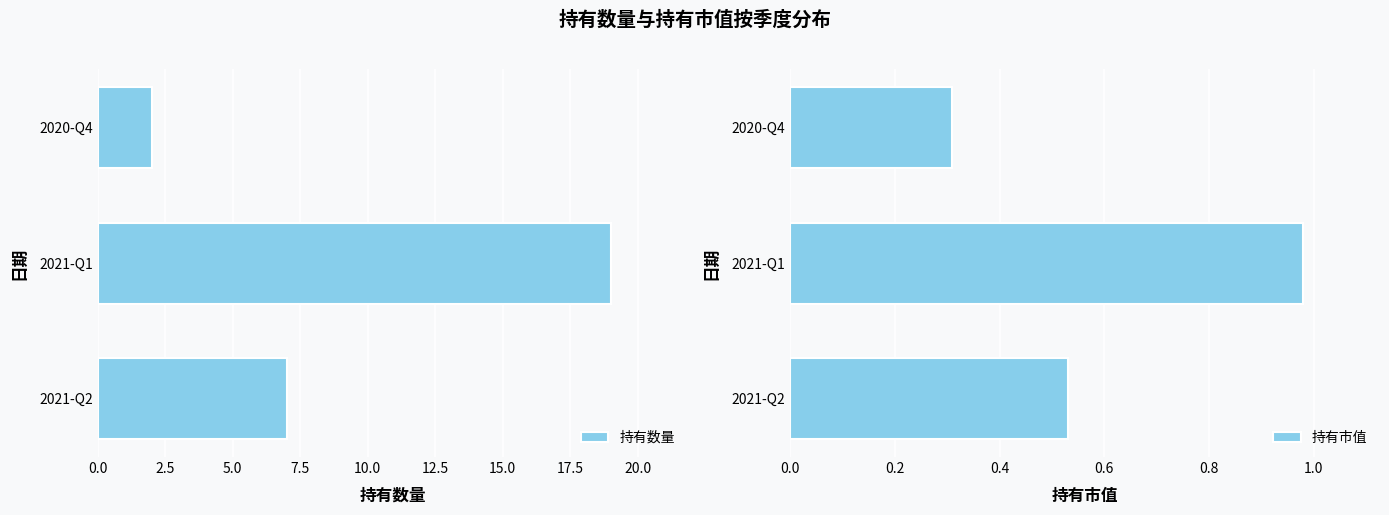

Which series has the largest range (max minus min)?

持有数量